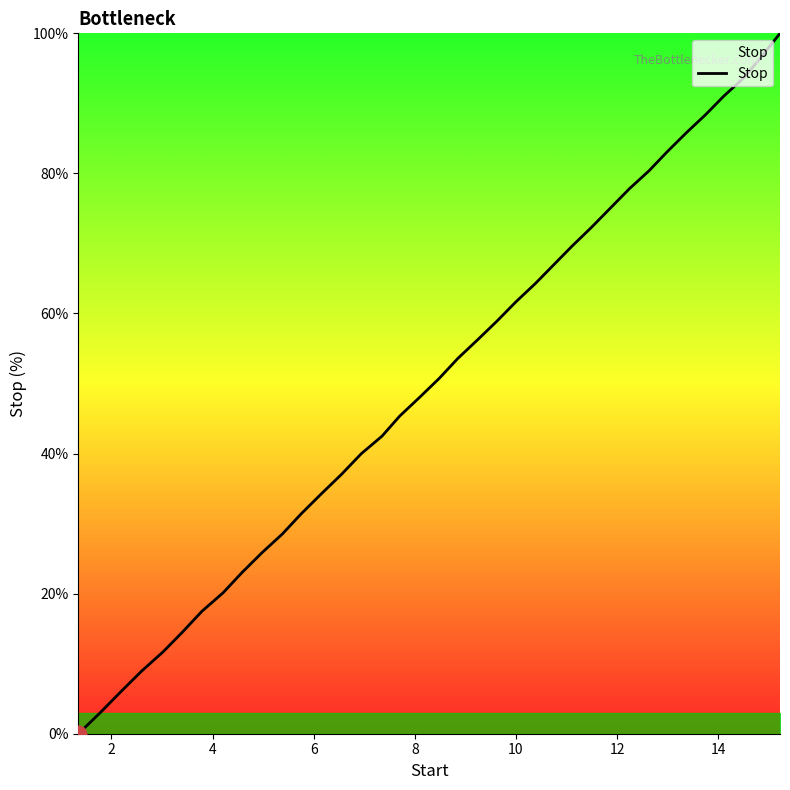

How many lines are shown in the chart?

1